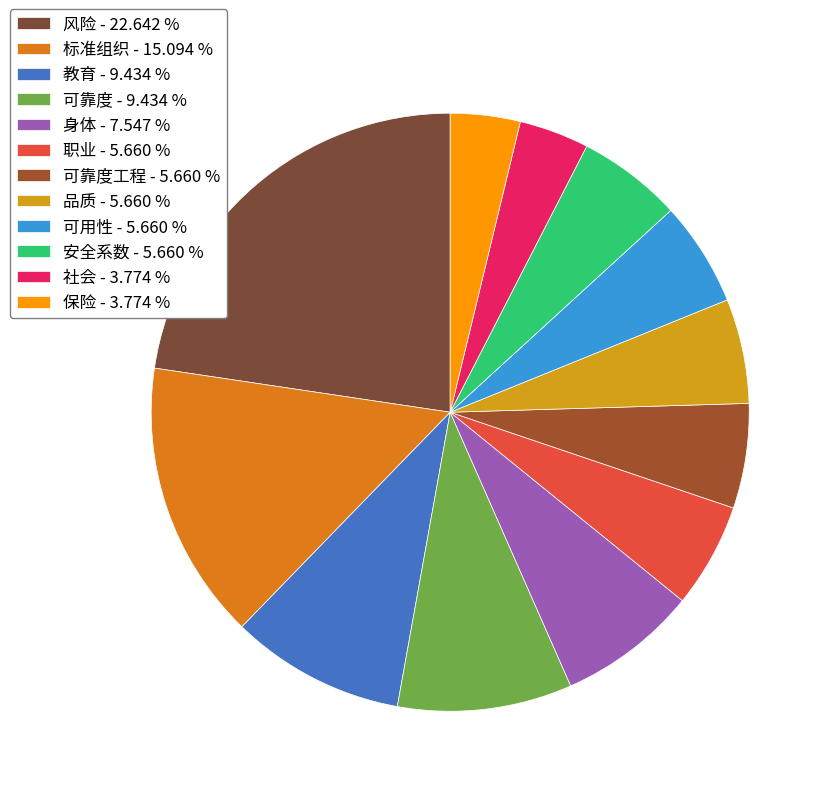

How many segments does this pie chart have?

12